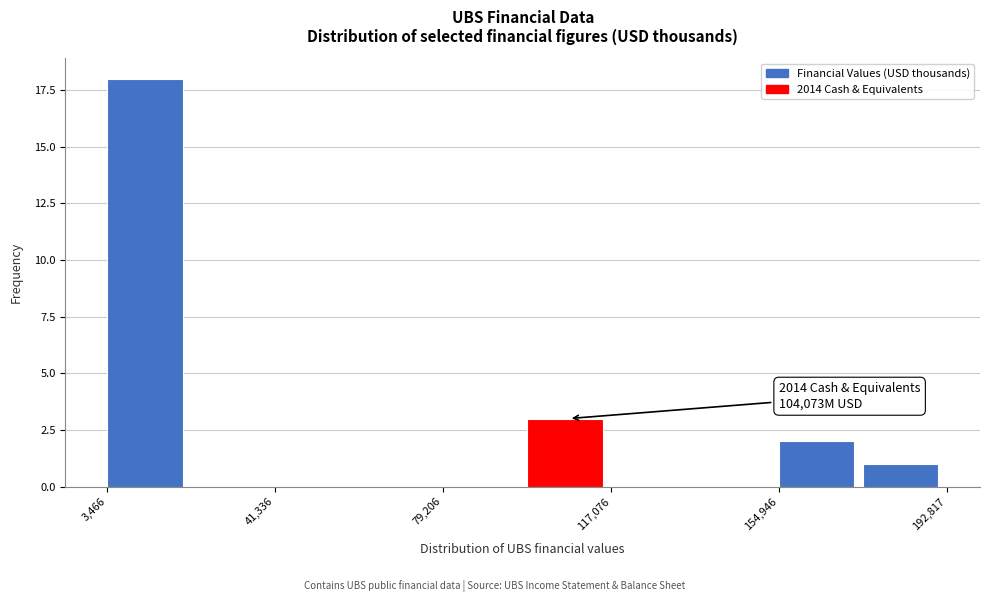

Around what value on the x-axis is the tallest bar? Give the approximate position of its centre, as read against the axis.

10000